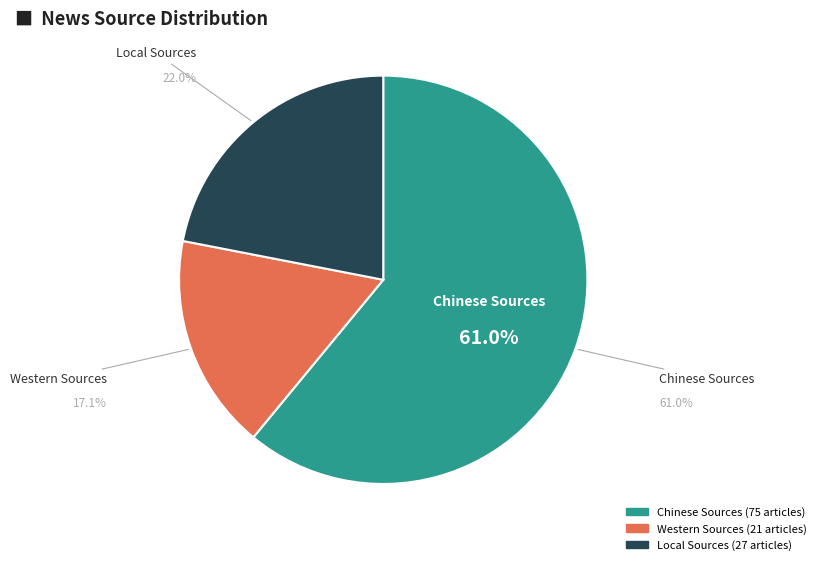

To the nearest percent, what portion does Local Sources represent?

22%